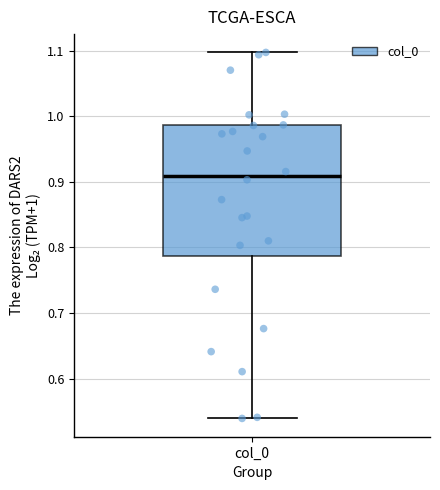

Where does the median line of the box for col_0 sit on the y-axis? The values are not printed on the chart, so give them approximately, as read against the axis.

0.91